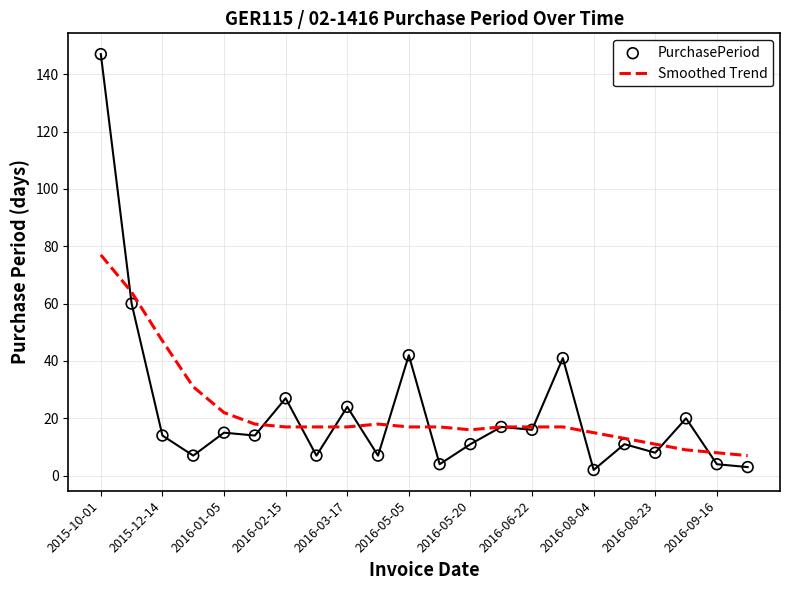

Which series has the largest total across all categories?

PurchasePeriod